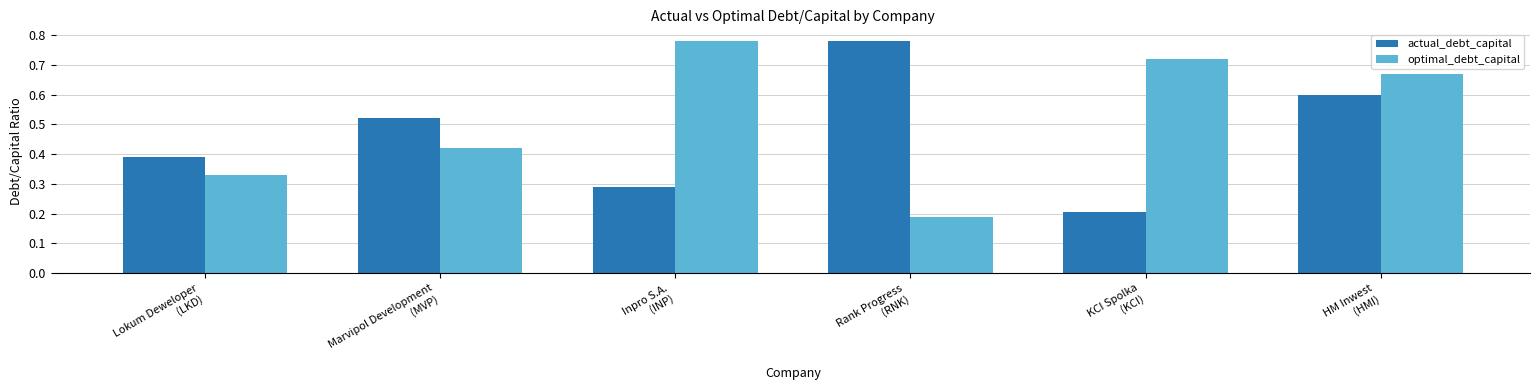

What is the difference between the maximum and minimum values in the actual_debt_capital series?

0.6